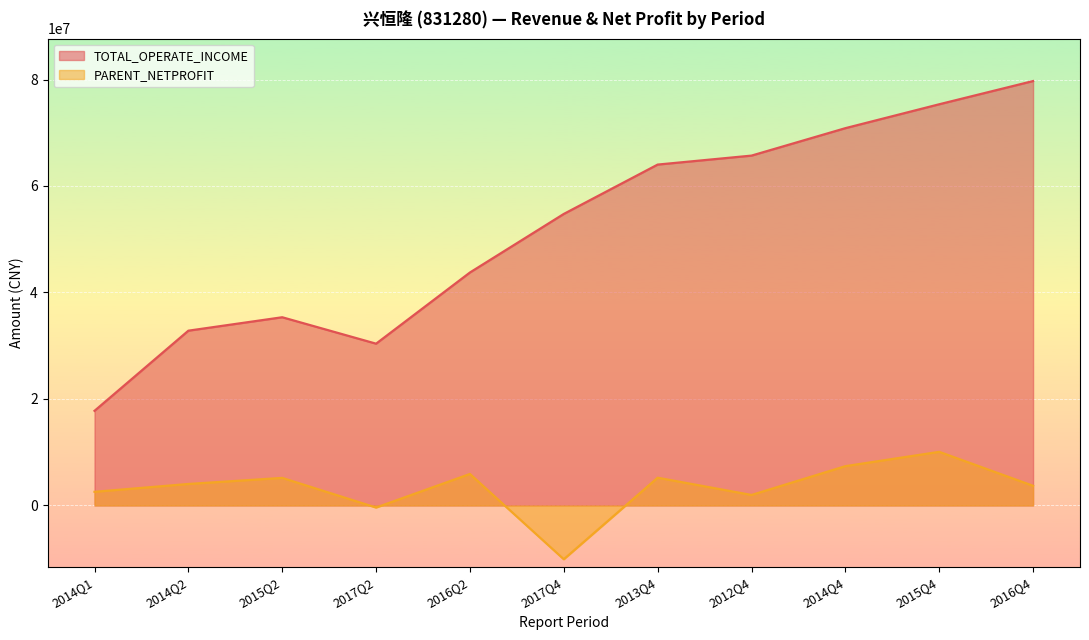

Which has a higher value, 2014Q1 or 2014Q2?

2014Q2